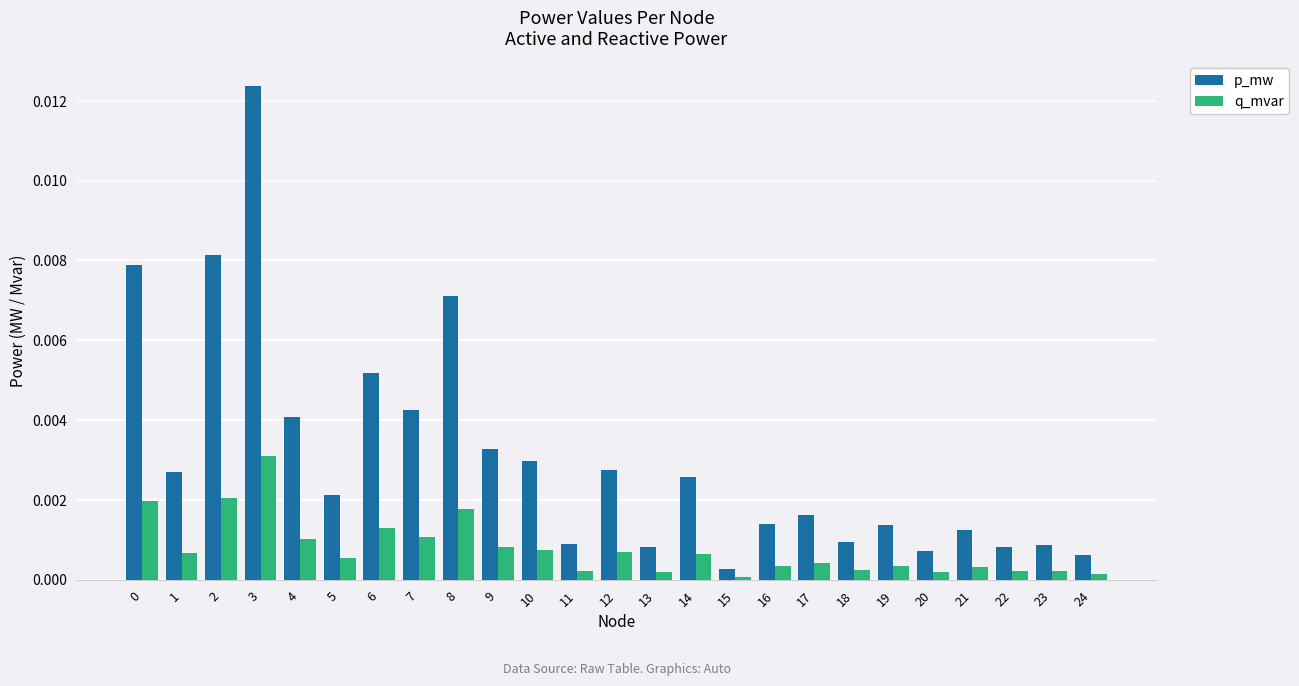

Between 3 and 12, which series saw the biggest shift?

p_mw